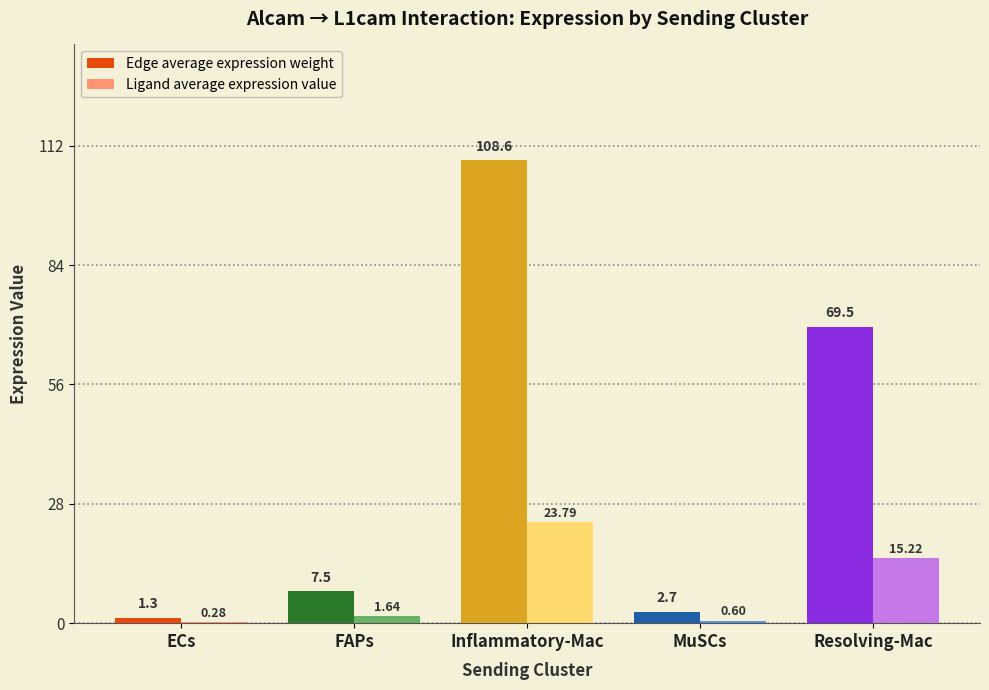

Which series changed the most between ECs and MuSCs?

Edge average expression weight